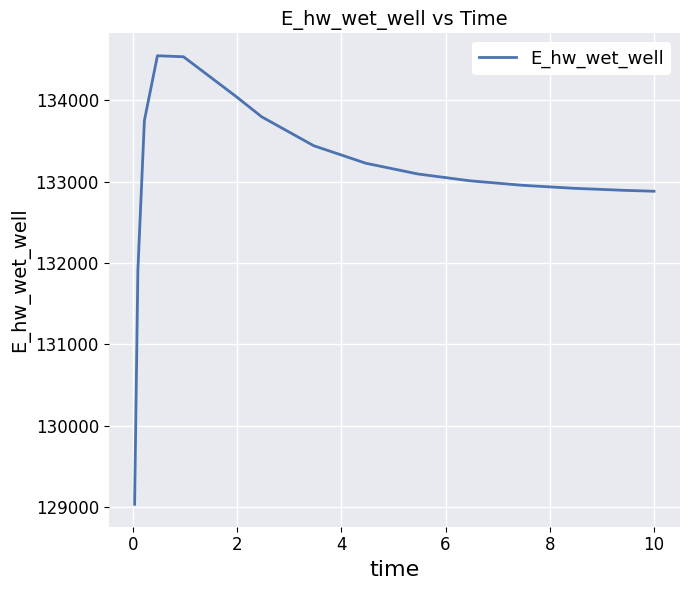

What is the difference between the maximum and minimum values?

5504.6